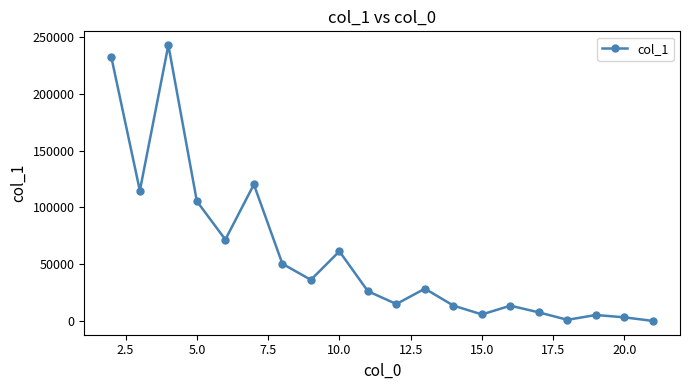

How many interior local valleys (lower than both neighbors) does the data have?

6